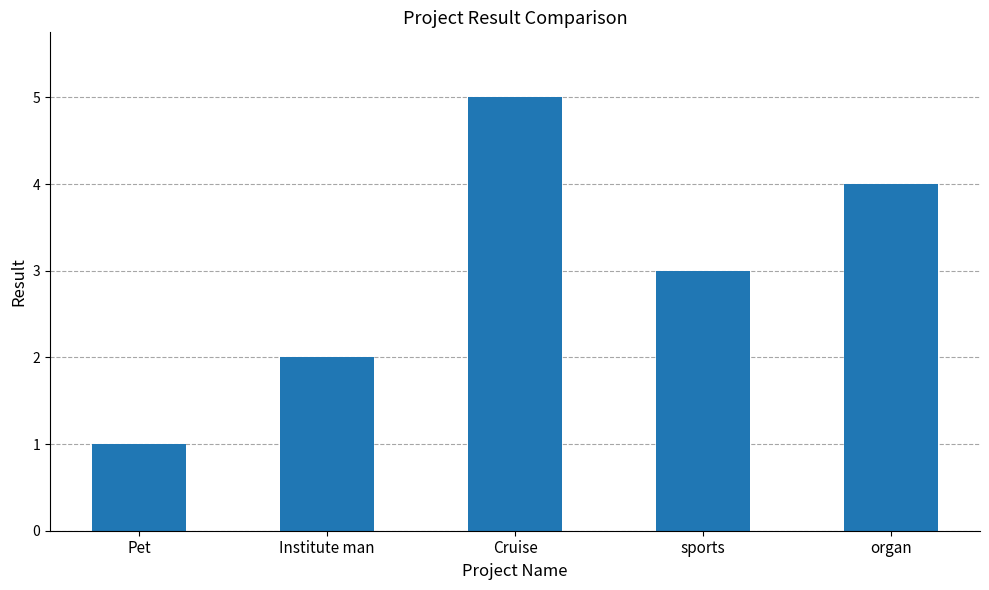

Reading left to right, transcribe all the data shown in this chart.

1	2	5	3	4